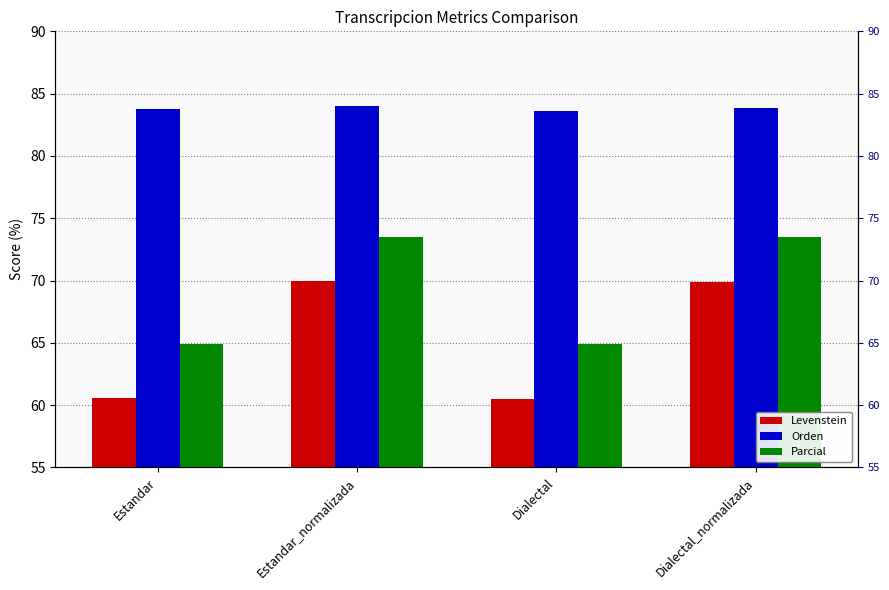

Does the chart contain any negative values?

No